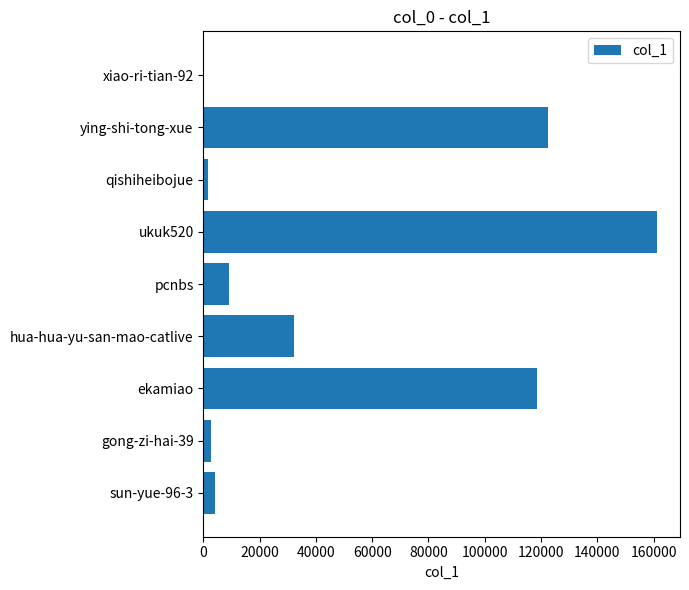

Reading bottom to top, what are all the values shown in this chart?

sun-yue-96-3=4282	gong-zi-hai-39=2845	ekamiao=118514	hua-hua-yu-san-mao-catlive=32098	pcnbs=8984	ukuk520=161299	qishiheibojue=1770	ying-shi-tong-xue=122602	xiao-ri-tian-92=52